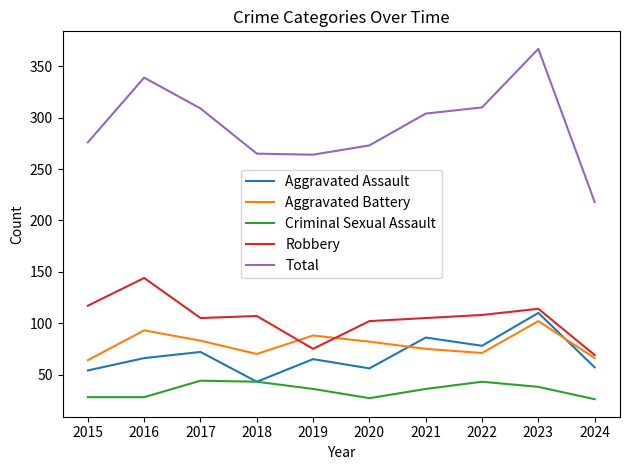

Does the chart have visible grid lines?

No